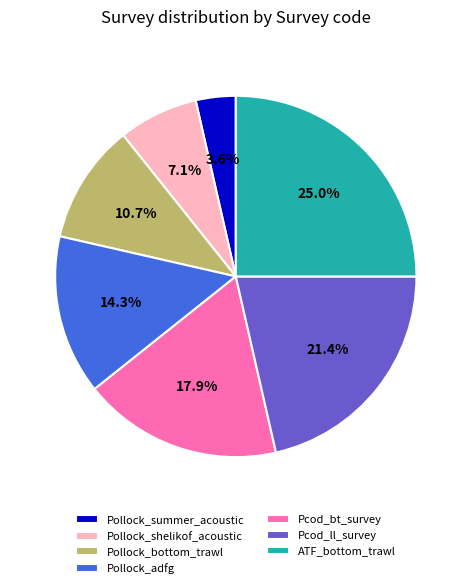

How many segments does this pie chart have?

7